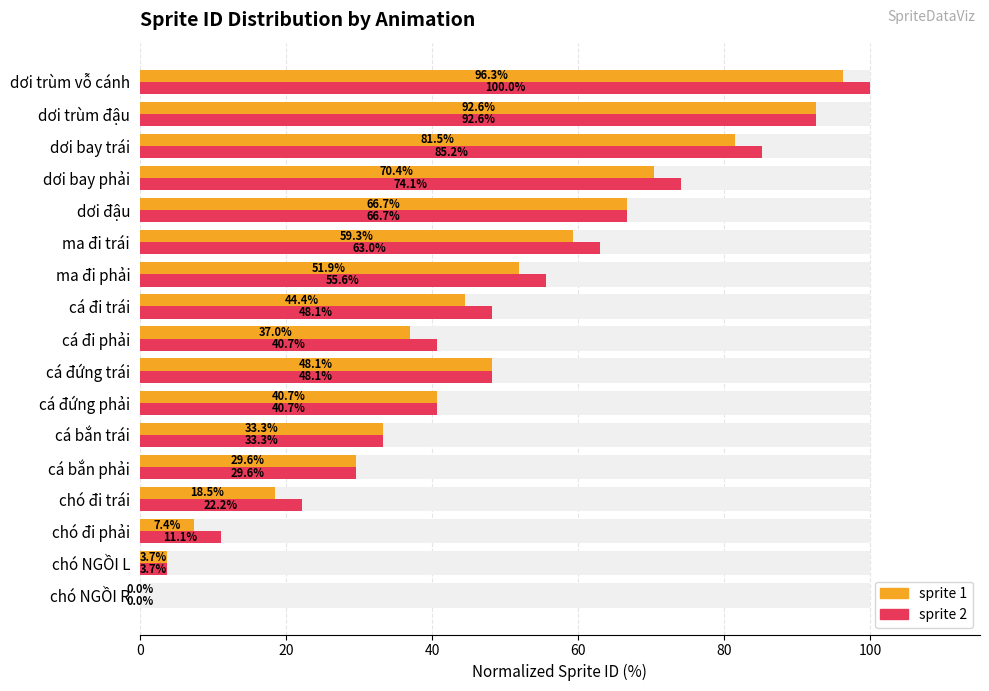

The value of sprite 1 at chó đi trái is 8.0. True or false?

False